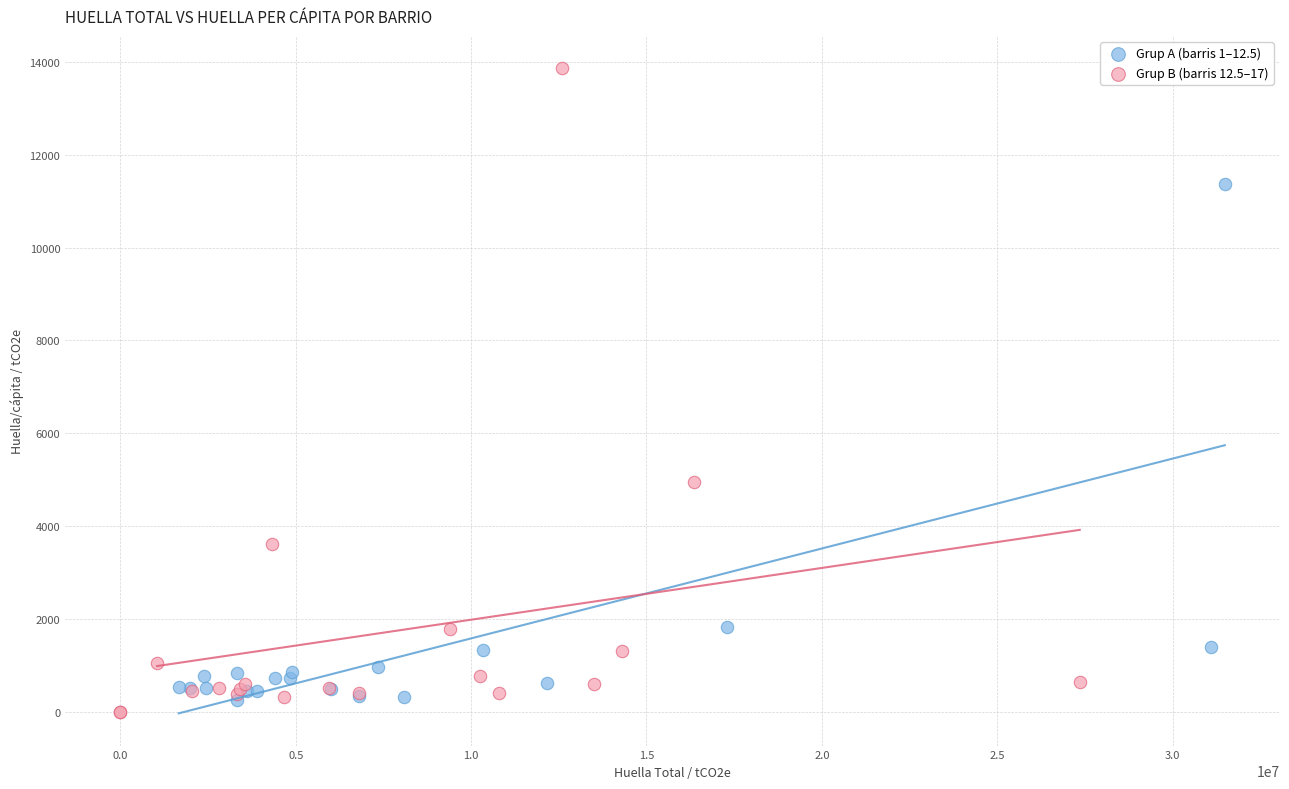

Which series reaches the maximum Y coordinate?

Grup B (barris 12.5–17)